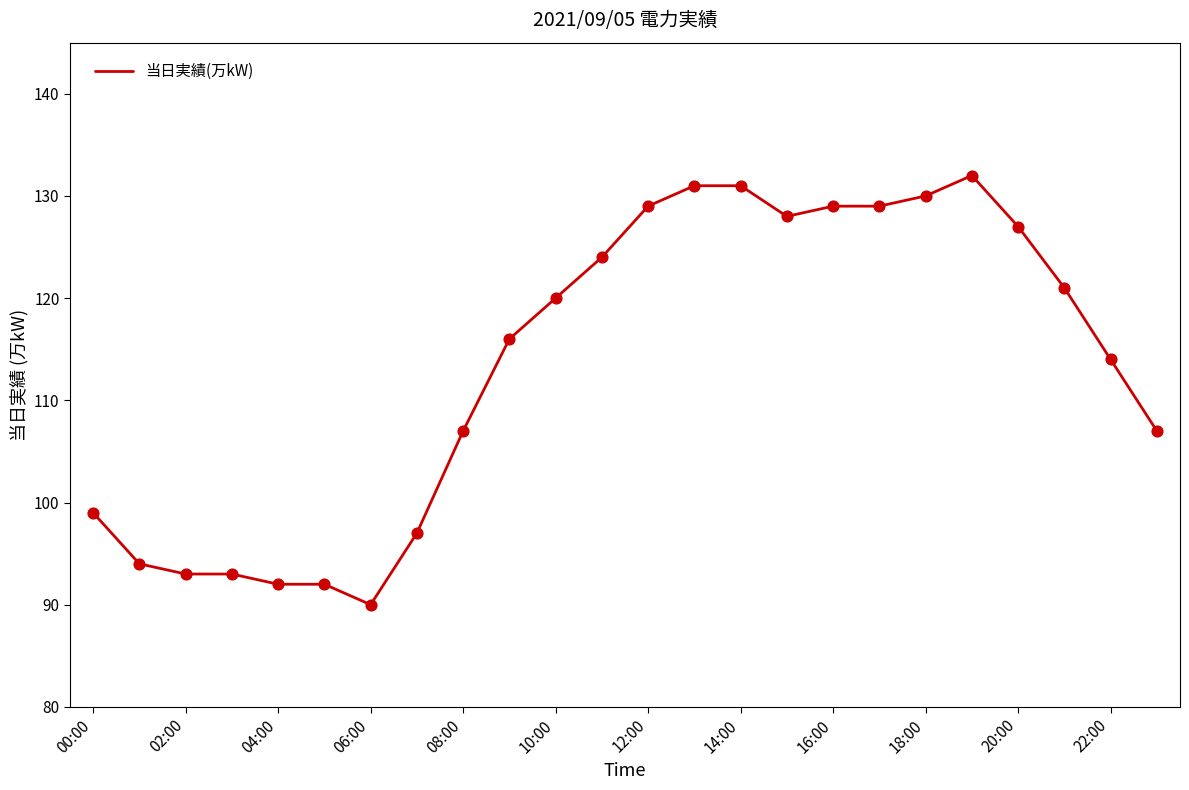

What is the maximum value shown in the chart?

132